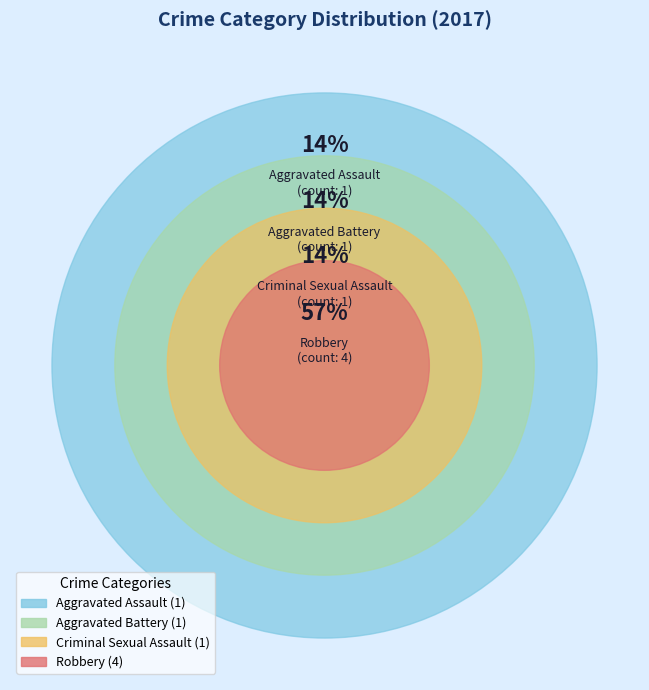

Do Aggravated Battery and Criminal Sexual Assault together represent more than half of the pie?

No